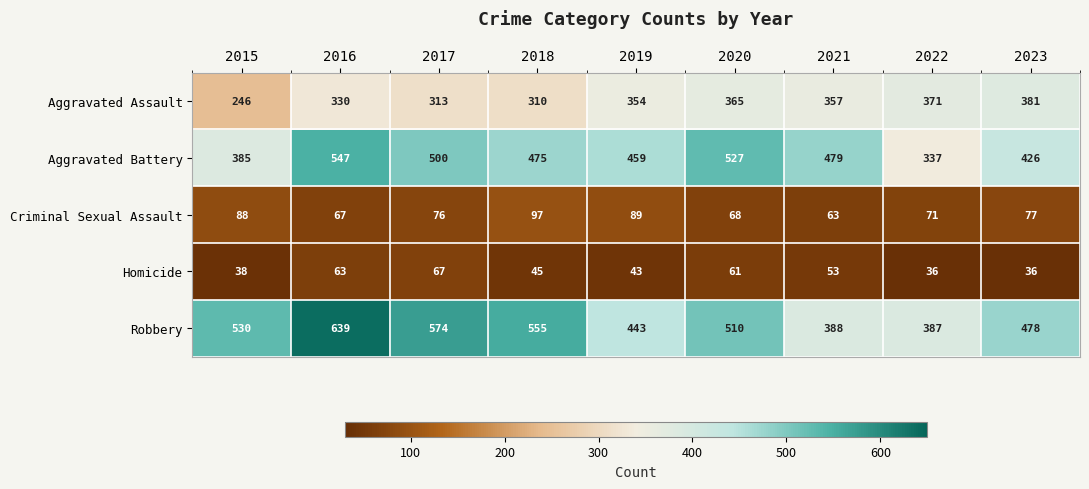

Which series changed the most between 2020 and 2023?

Aggravated Battery